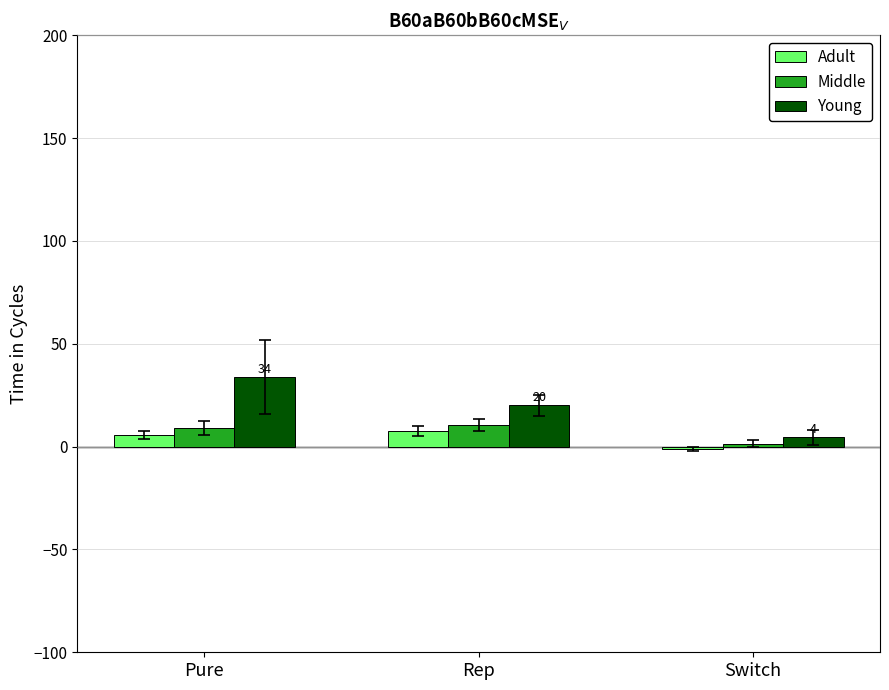

How many data points in Middle are less than 9?

1